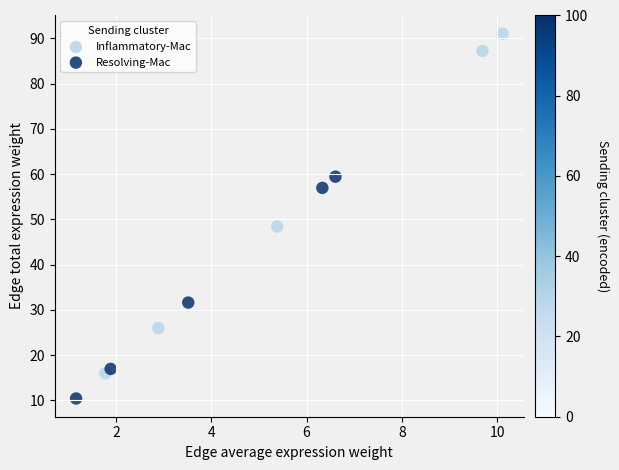

What are all the series names shown in the legend?

Inflammatory-Mac, Resolving-Mac